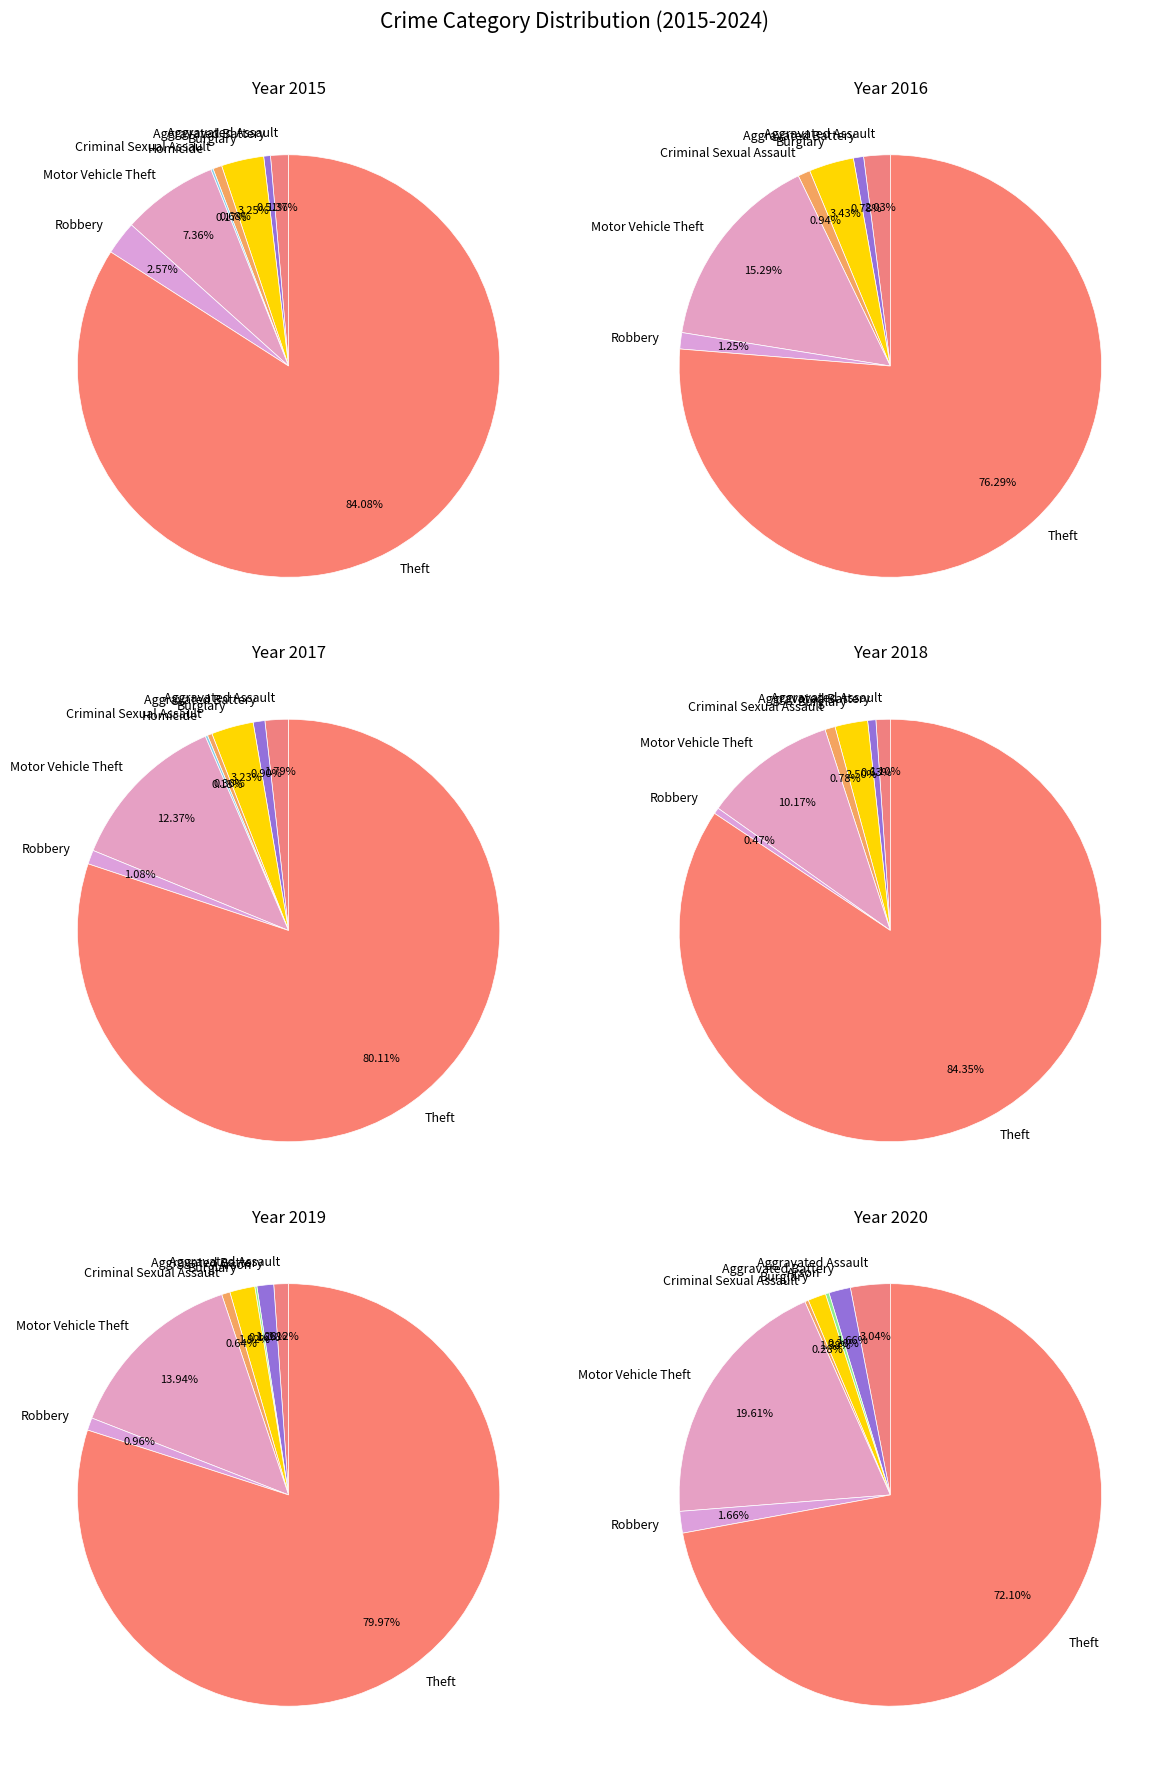

To the nearest percent, what is the average slice percentage?

11%